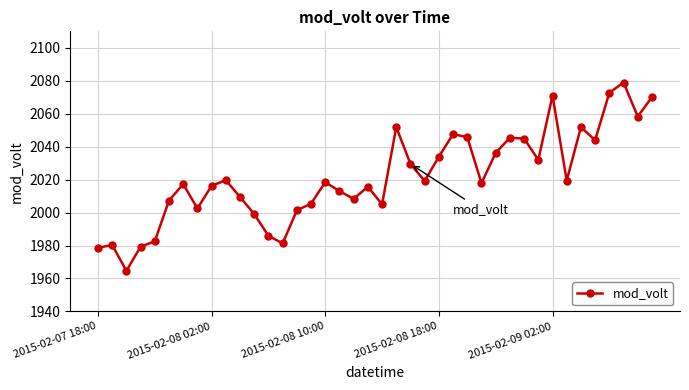

What is the maximum value shown in the chart?

2078.9